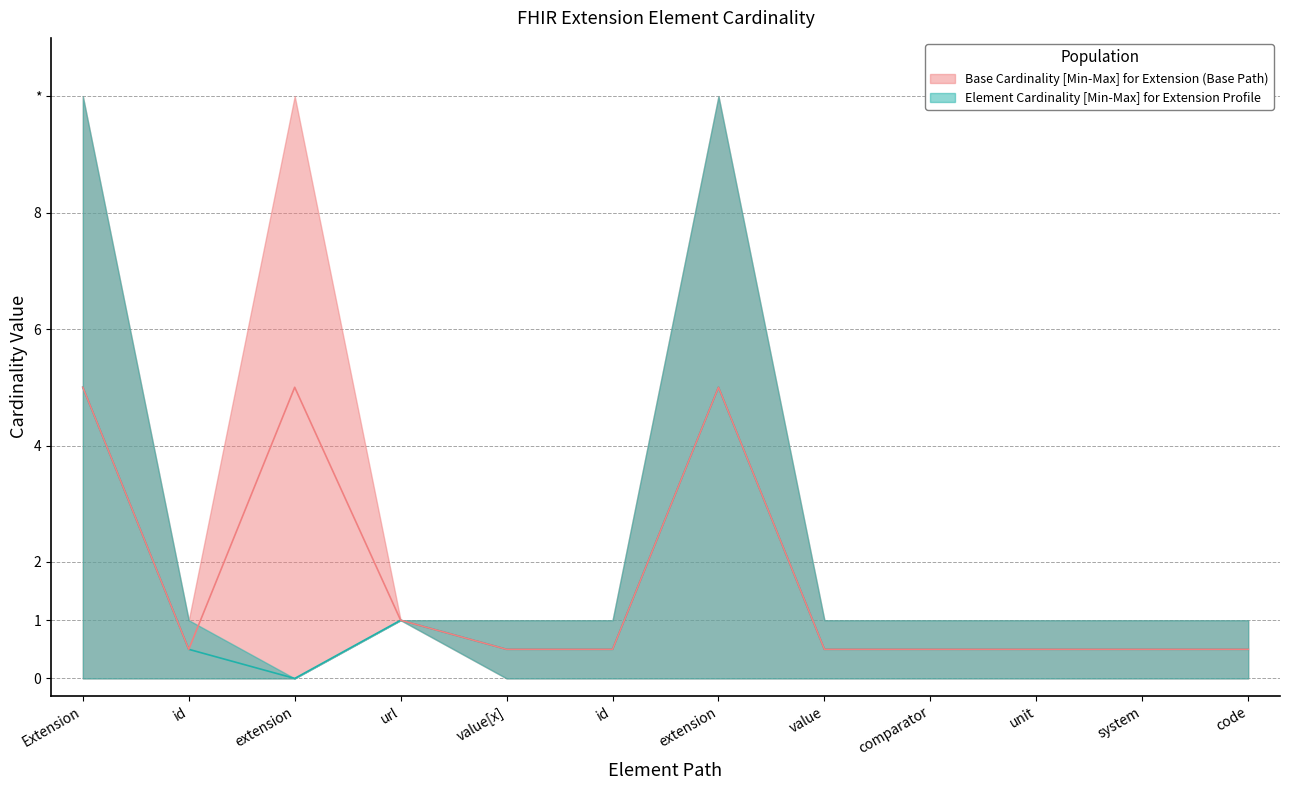

True or false: Base Max_numeric and Max_numeric cross at least once.

False